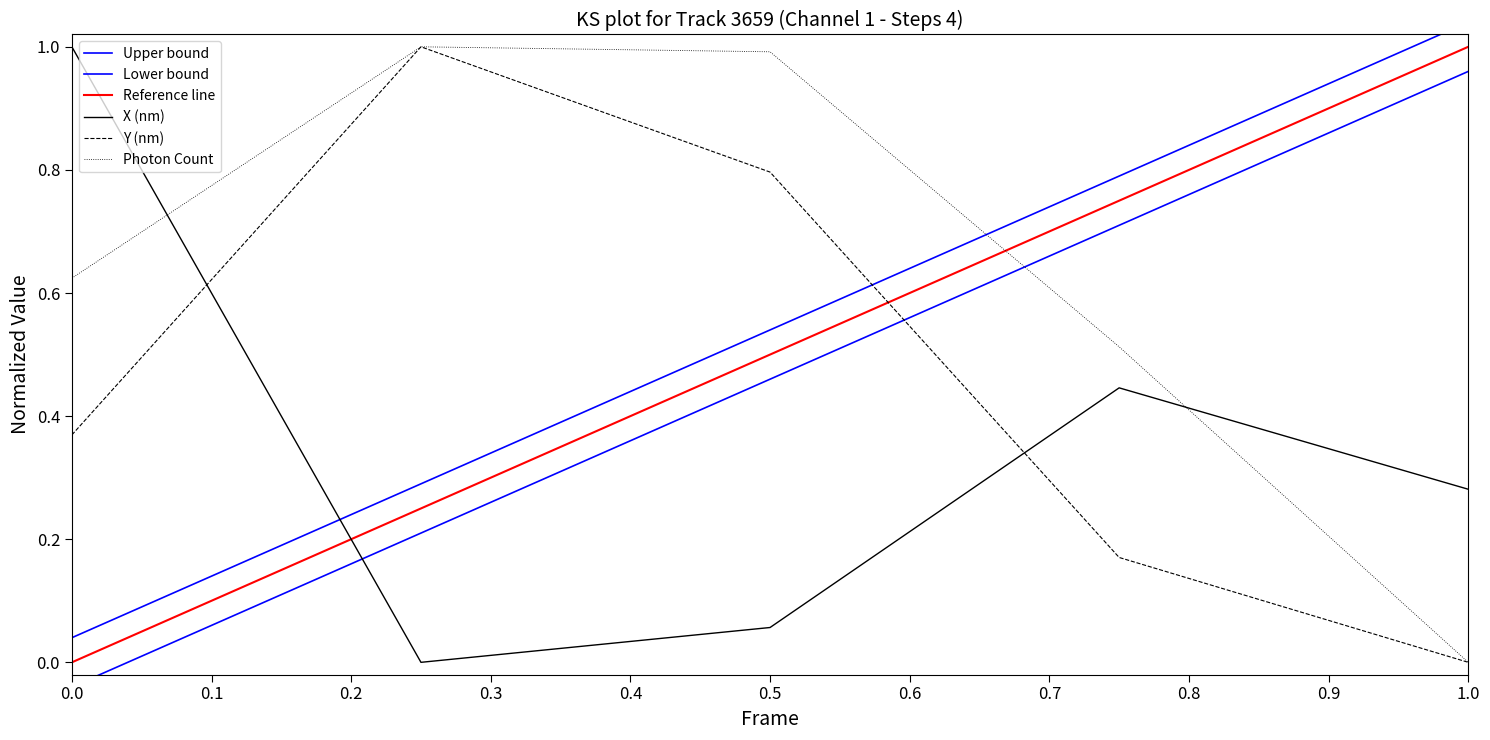

What is the sum of the Photon Count values at 0.5 and 1.0?

1.0